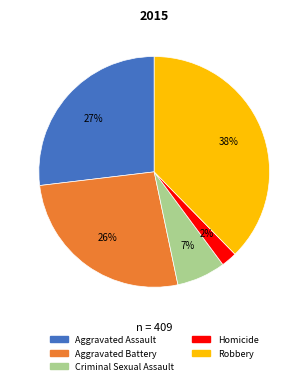

Which category has the biggest portion of the pie?

Robbery